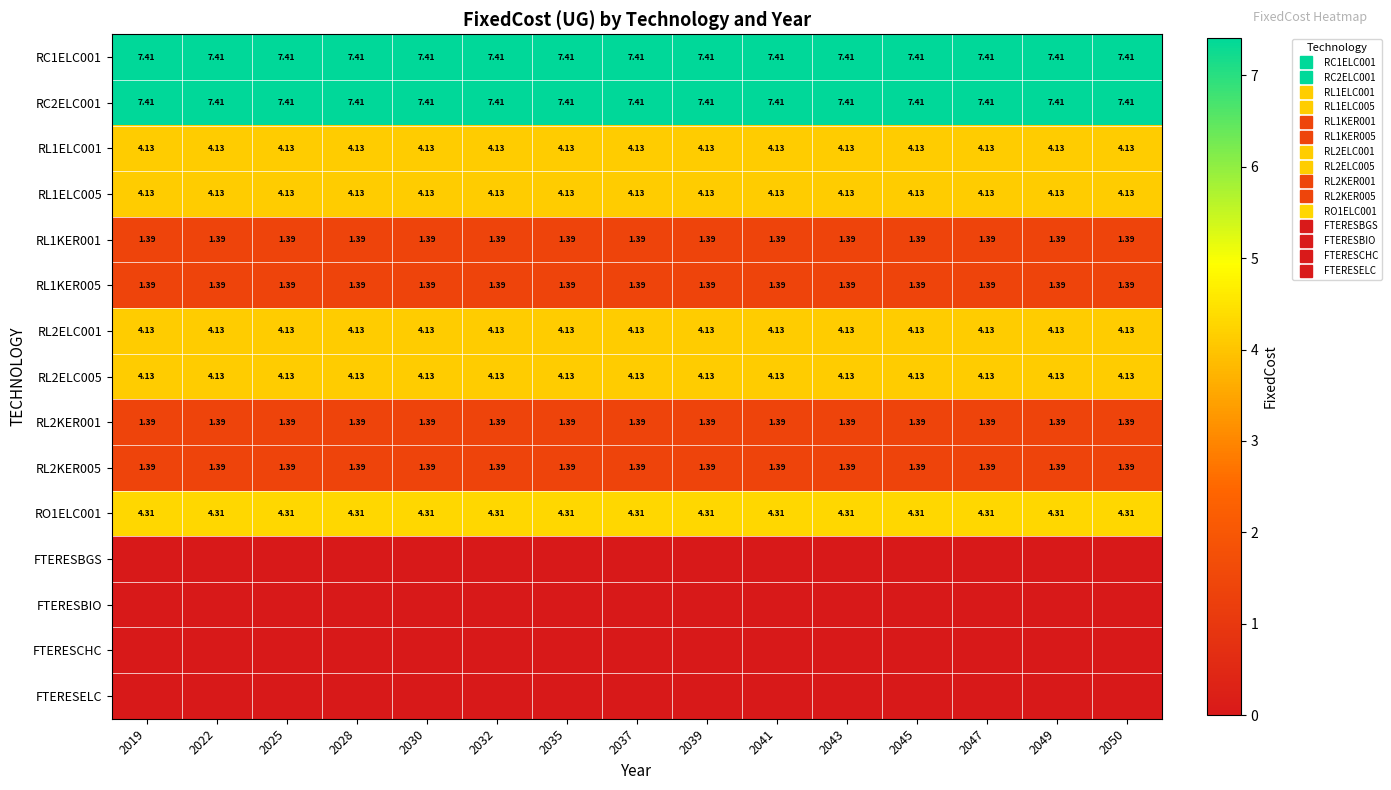

What is the difference between the highest and lowest values at 2025?

7.4